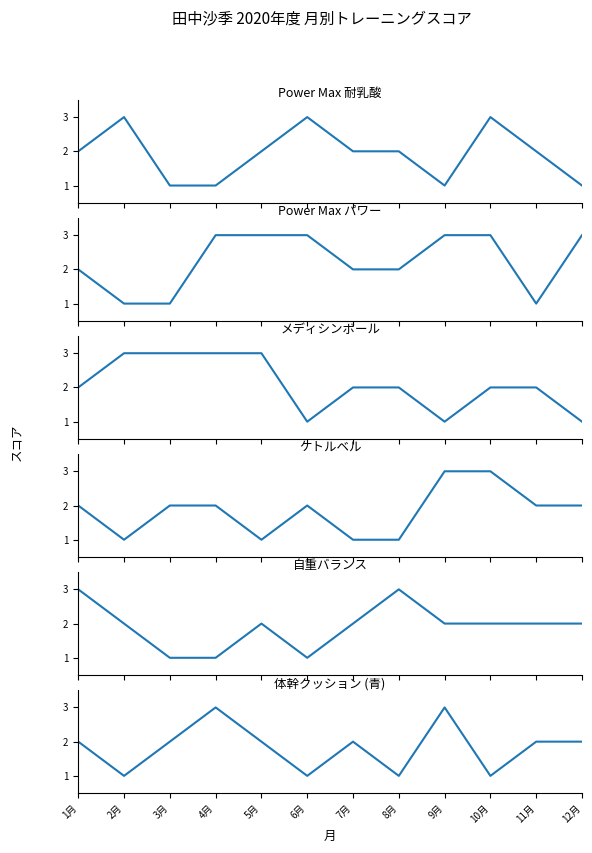

At which label does 自重バランス first exceed 2?

1月